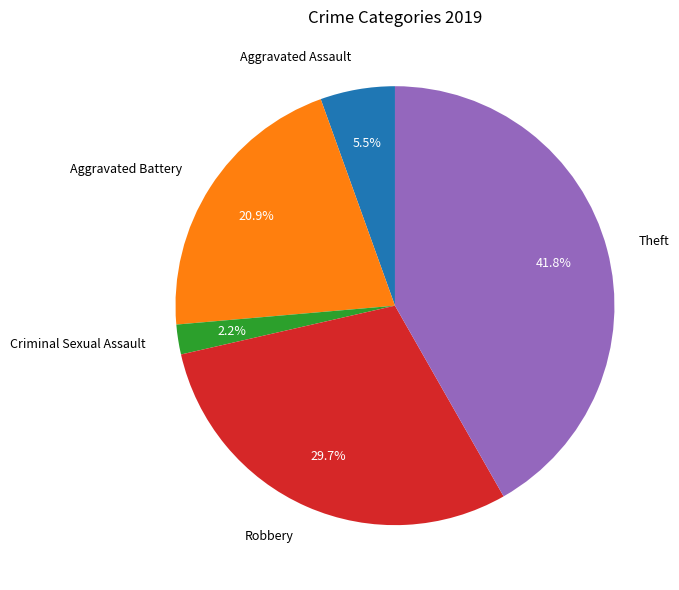

Rank the categories by value from lowest to highest.

Criminal Sexual Assault, Aggravated Assault, Aggravated Battery, Robbery, Theft